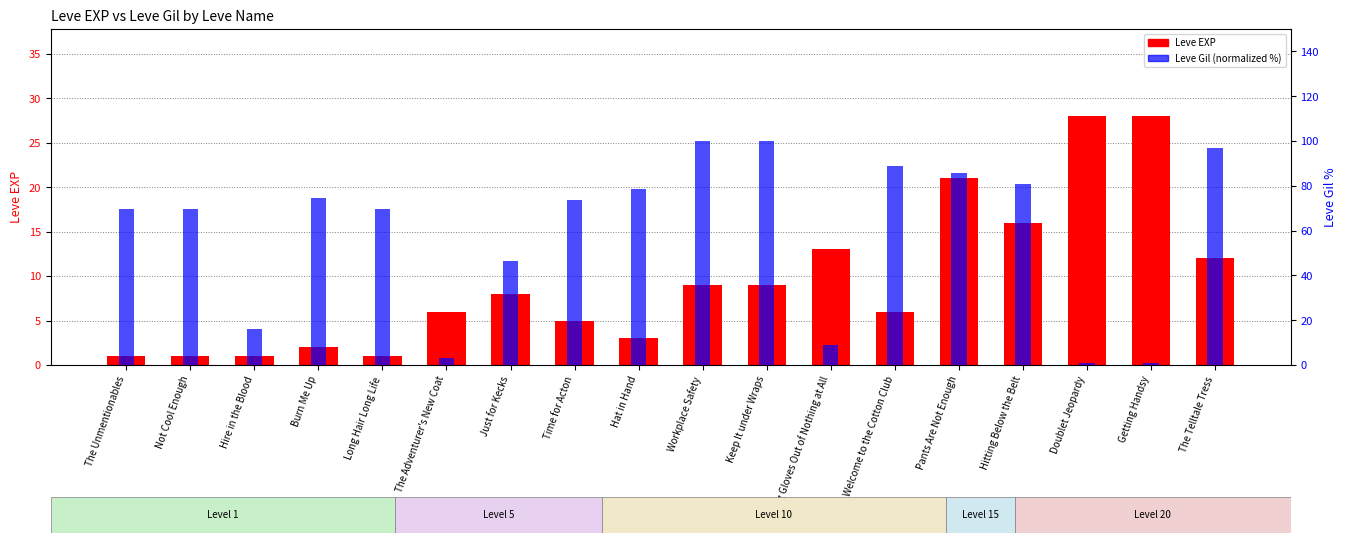

What is the average value of the Leve EXP series?

9.4